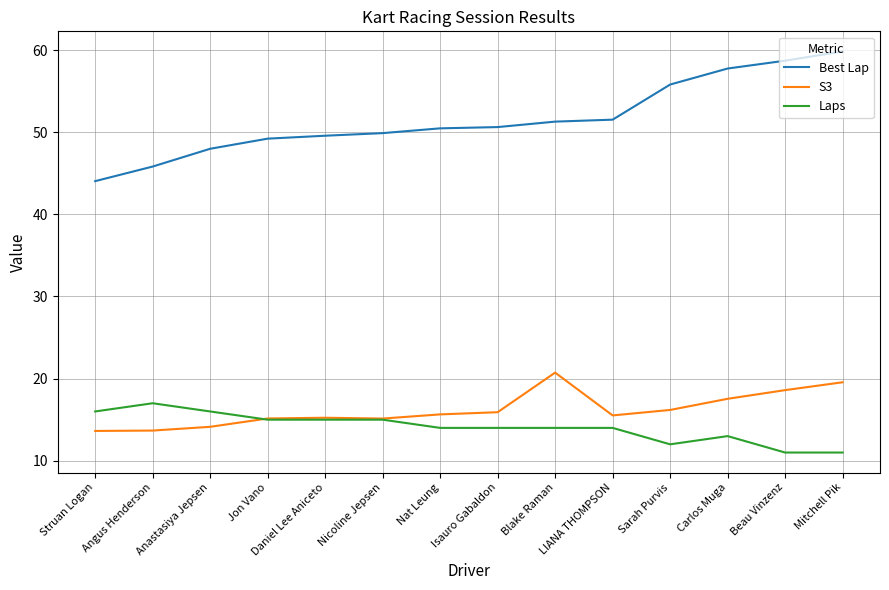

What is the approximate value of S3 at Nicoline Jepsen?

15.1